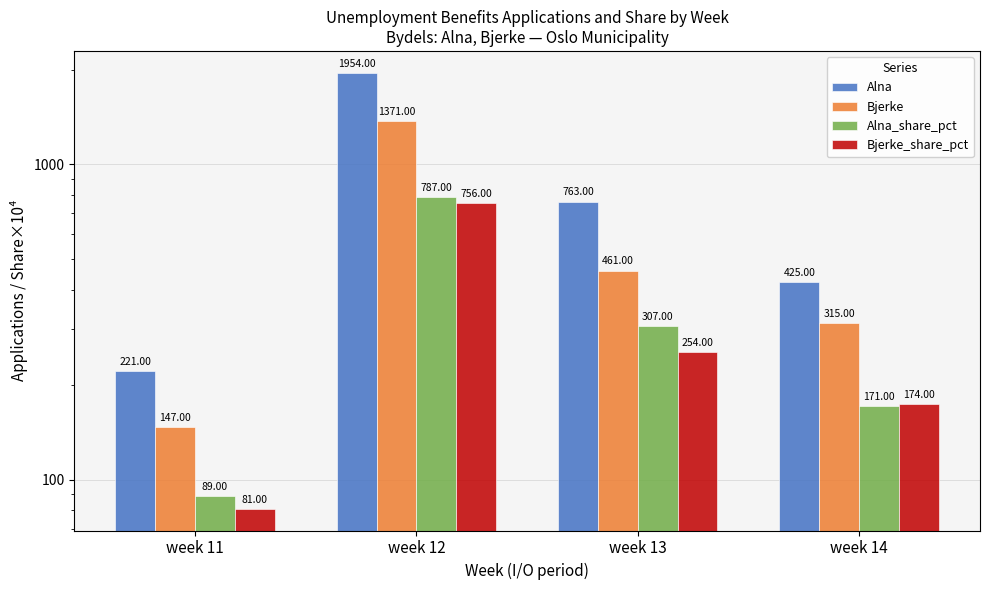

List the series in order of their peak value, lowest first.

Bjerke_share_pct, Alna_share_pct, Bjerke, Alna